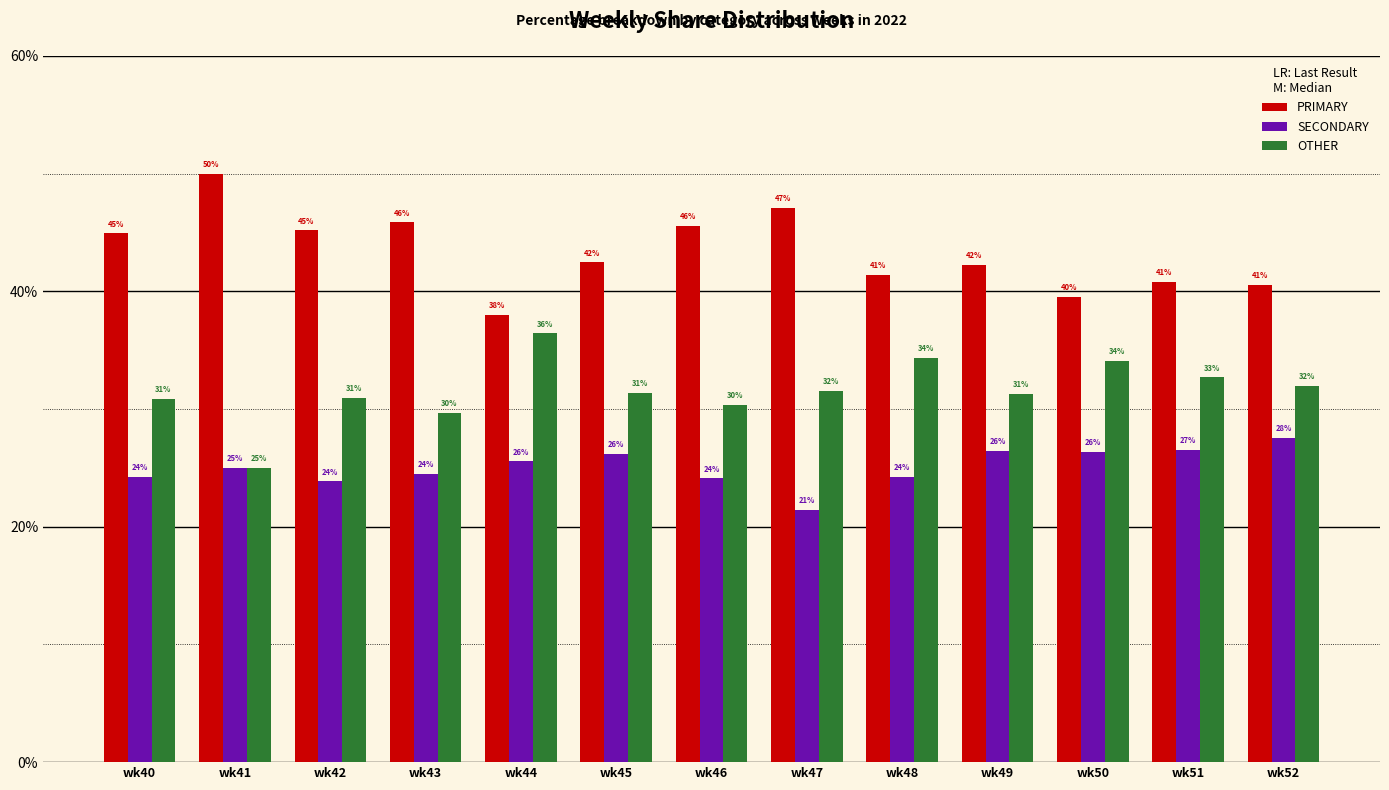

How many groups of bars are there?

13